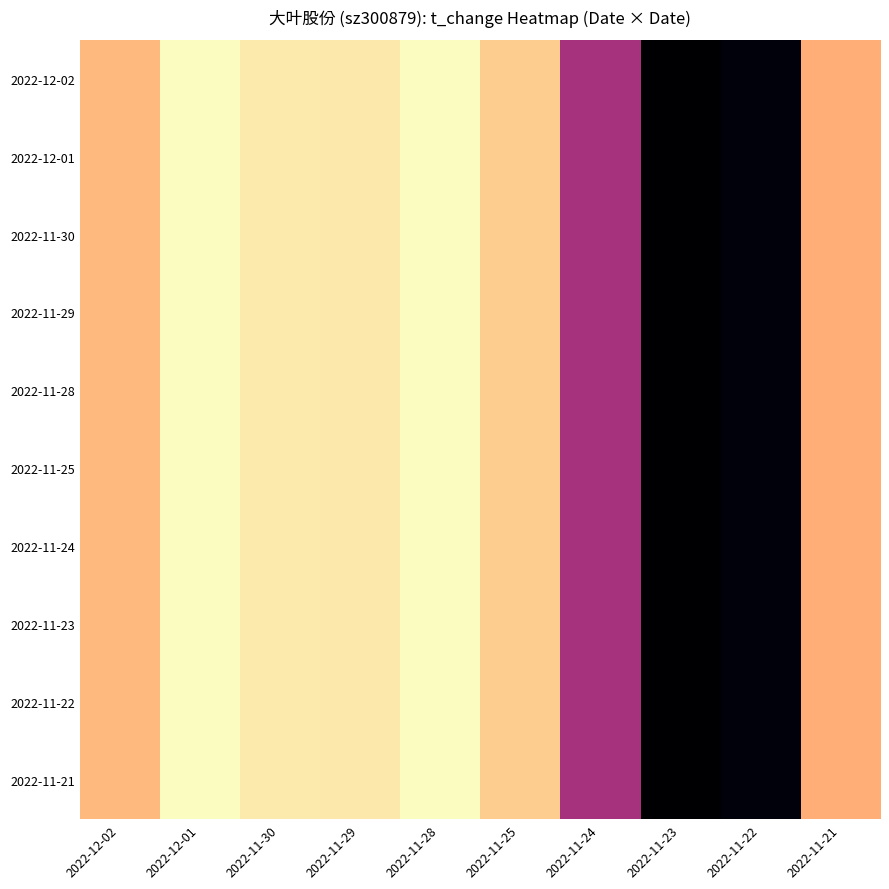

List the series in order of their peak value, lowest first.

2022-12-02, 2022-12-01, 2022-11-30, 2022-11-29, 2022-11-28, 2022-11-25, 2022-11-24, 2022-11-23, 2022-11-22, 2022-11-21